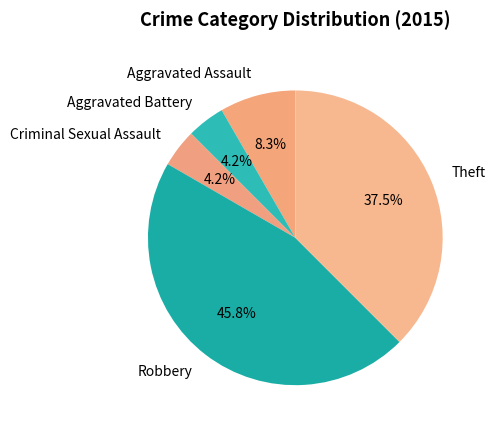

Is there any slice that represents more than half of the pie?

No